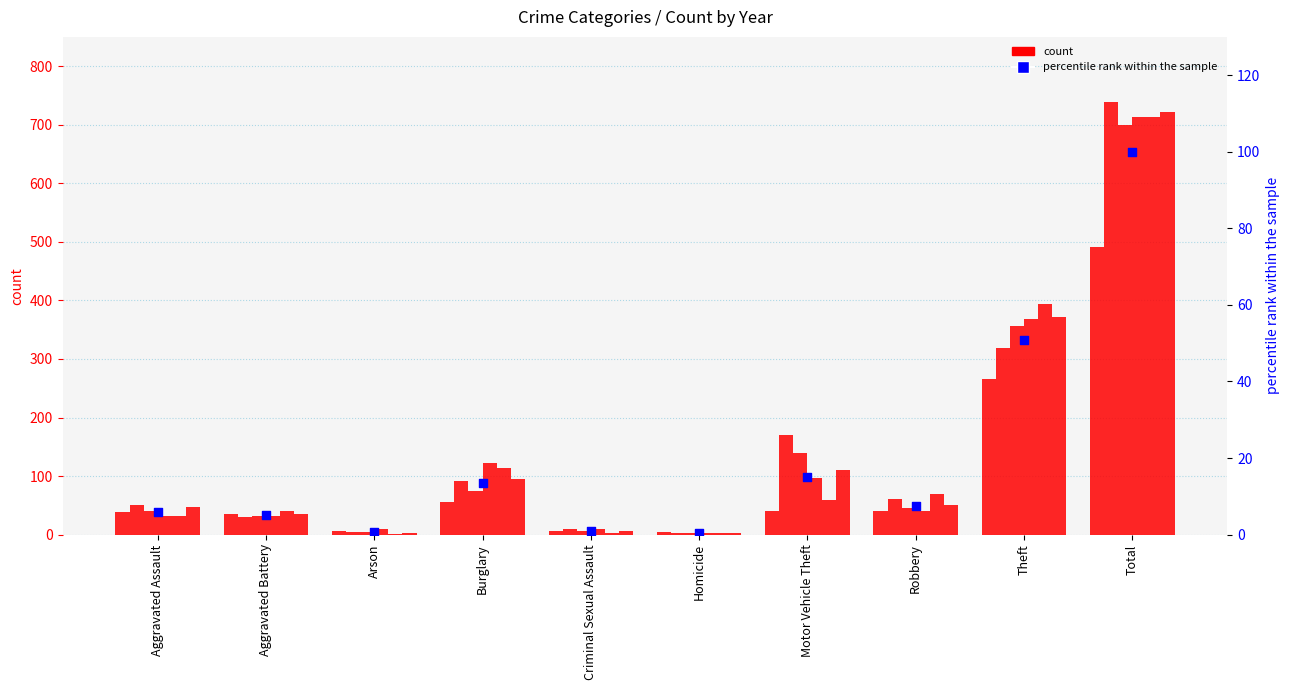

Between Burglary and Total, which is larger?

Total